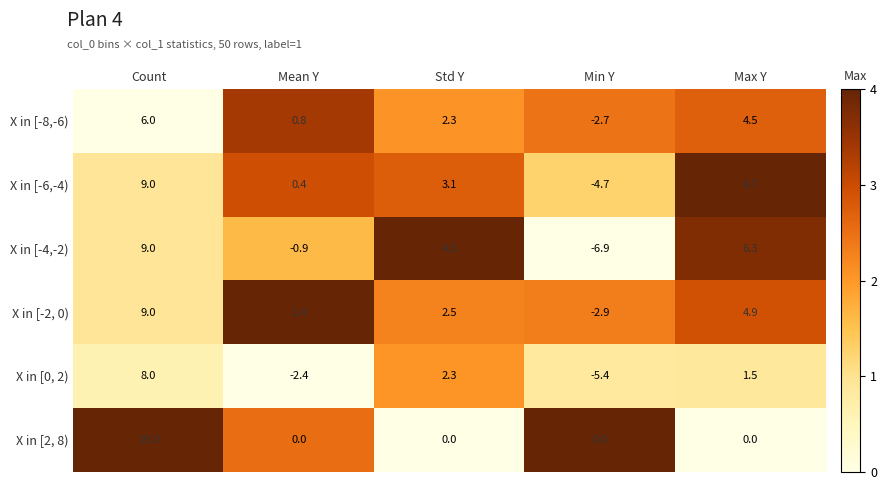

Read the X in [0, 2) value at Std Y.

2.3